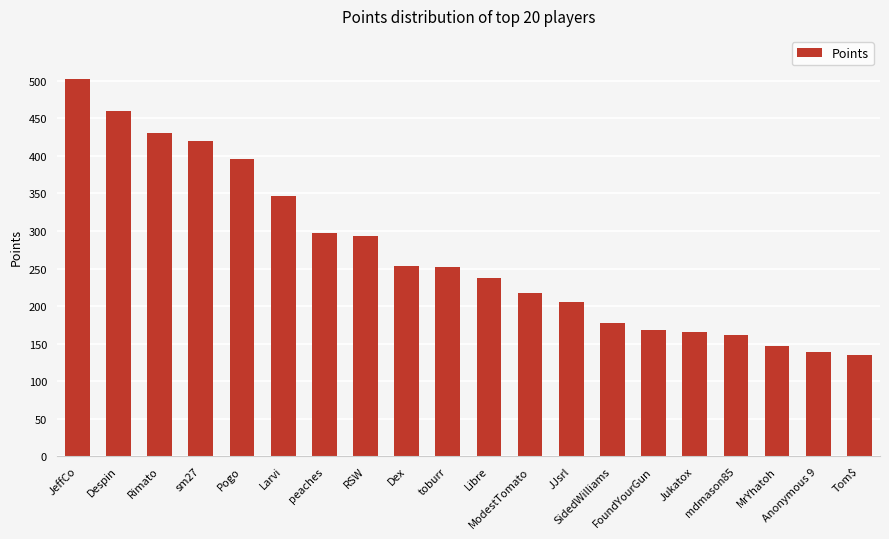

What is the value of the 17th bar from the left?

161